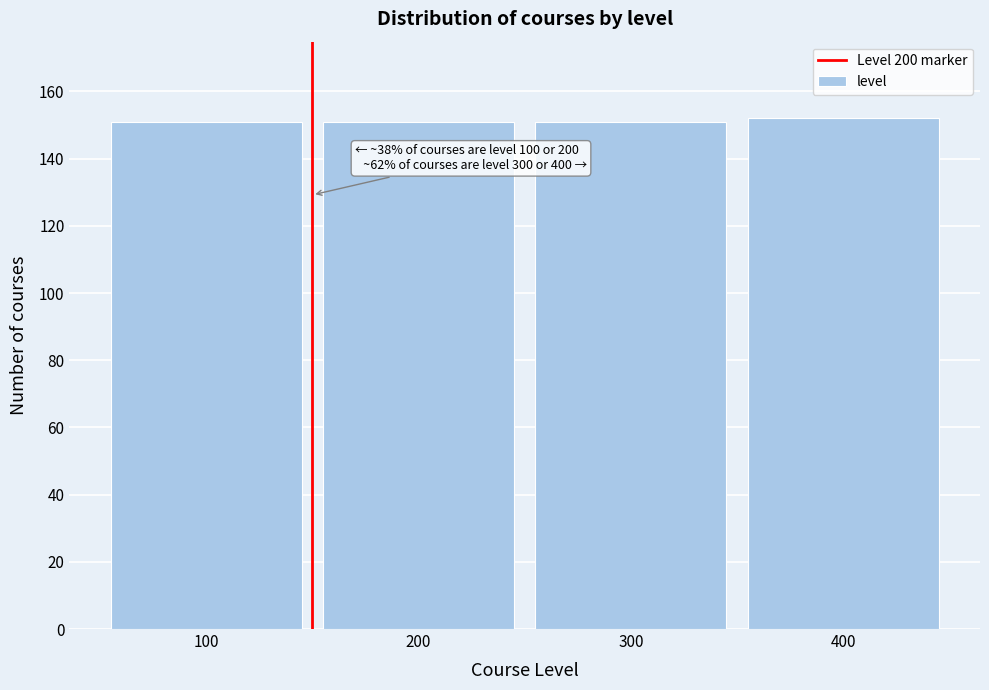

Reading left to right, what are all the values shown in this chart?

151	151	151	152